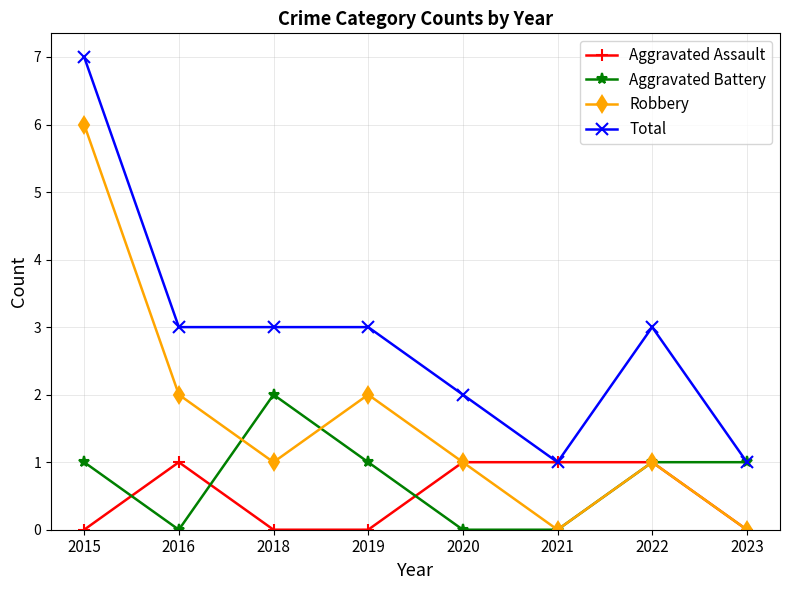

What is the difference between the maximum and second lowest values in the Total series?

6